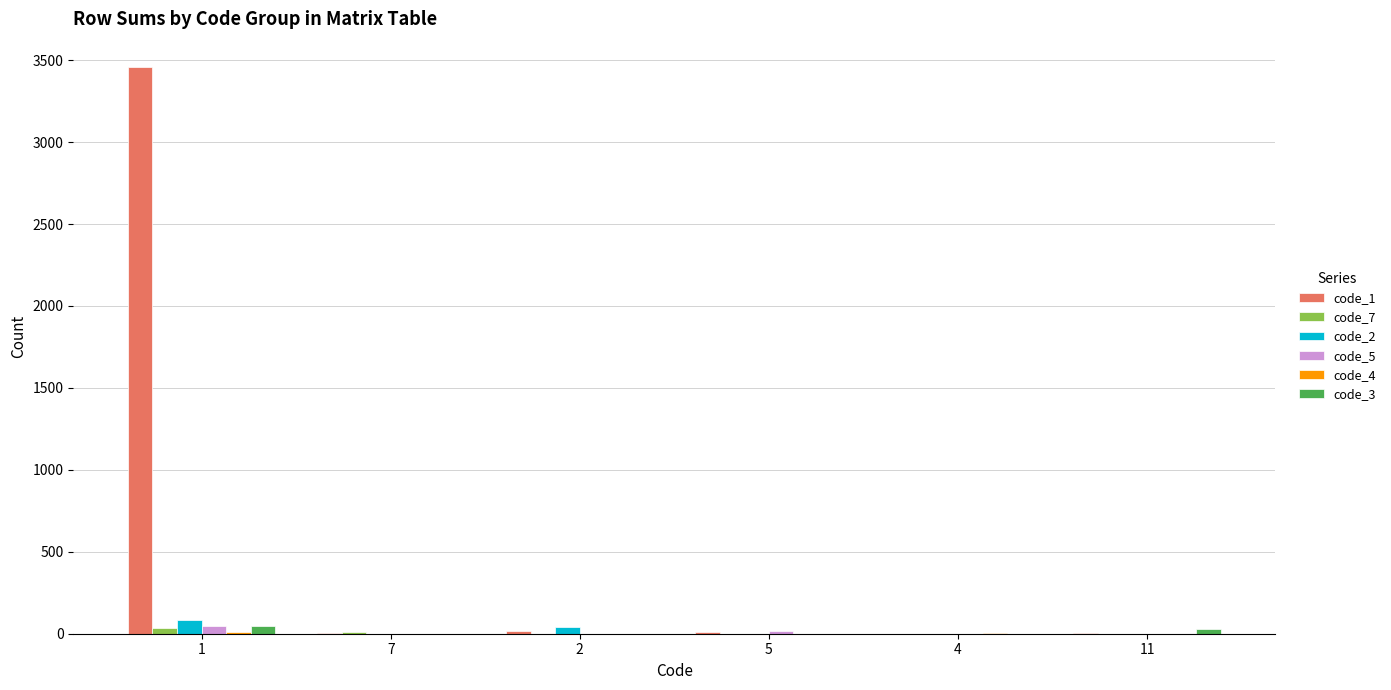

Which series has the largest total across all categories?

code_1